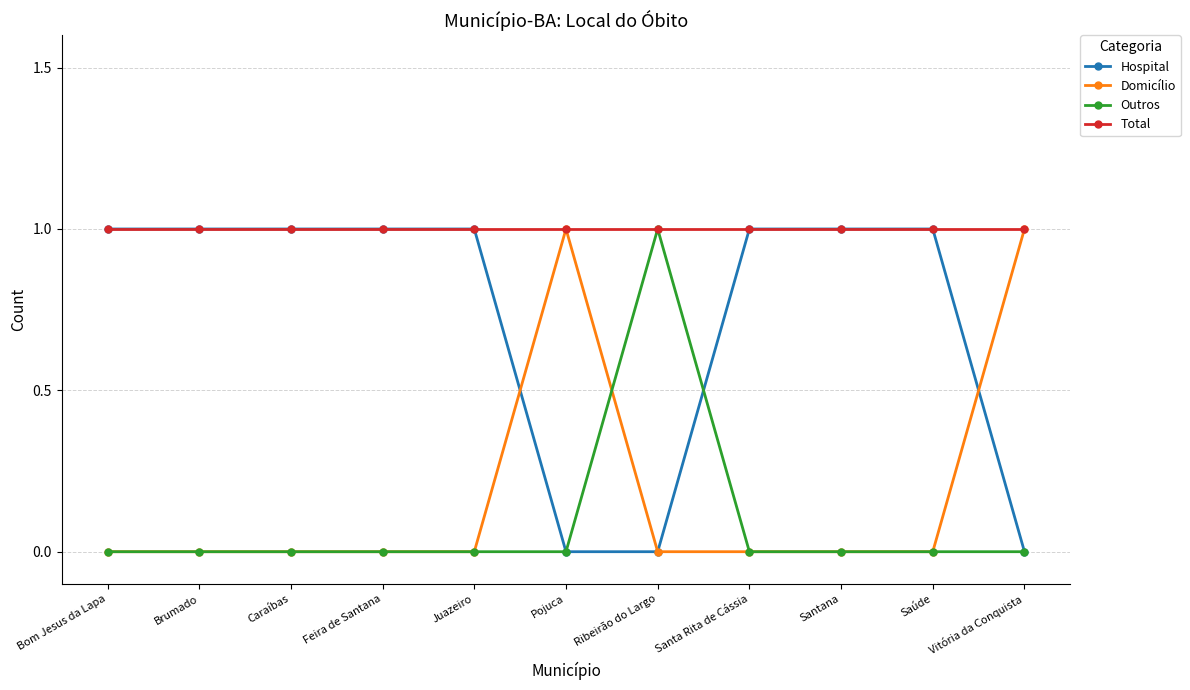

Reading left to right, extract all data points from this chart.

Hospital: Bom Jesus da Lapa=1	Brumado=1	Caraíbas=1	Feira de Santana=1	Juazeiro=1	Pojuca=0	Ribeirão do Largo=0	Santa Rita de Cássia=1	Santana=1	Saúde=1	Vitória da Conquista=0
Domicílio: Bom Jesus da Lapa=0	Brumado=0	Caraíbas=0	Feira de Santana=0	Juazeiro=0	Pojuca=1	Ribeirão do Largo=0	Santa Rita de Cássia=0	Santana=0	Saúde=0	Vitória da Conquista=1
Outros: Bom Jesus da Lapa=0	Brumado=0	Caraíbas=0	Feira de Santana=0	Juazeiro=0	Pojuca=0	Ribeirão do Largo=1	Santa Rita de Cássia=0	Santana=0	Saúde=0	Vitória da Conquista=0
Total: Bom Jesus da Lapa=1	Brumado=1	Caraíbas=1	Feira de Santana=1	Juazeiro=1	Pojuca=1	Ribeirão do Largo=1	Santa Rita de Cássia=1	Santana=1	Saúde=1	Vitória da Conquista=1